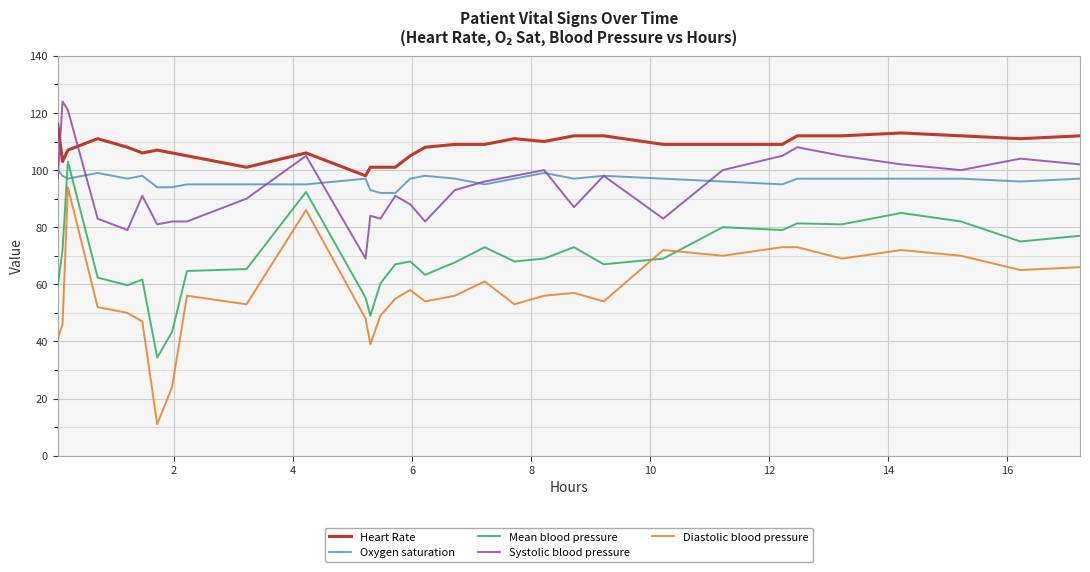

What is the difference between the second highest and second lowest values in the Diastolic blood pressure series?

62.0